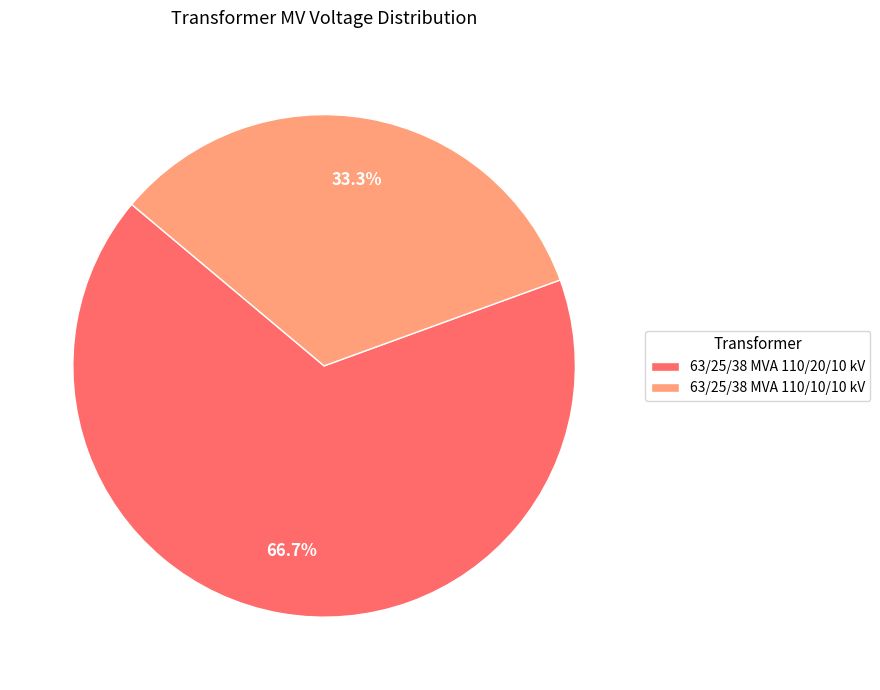

Count the number of slices in the pie.

2